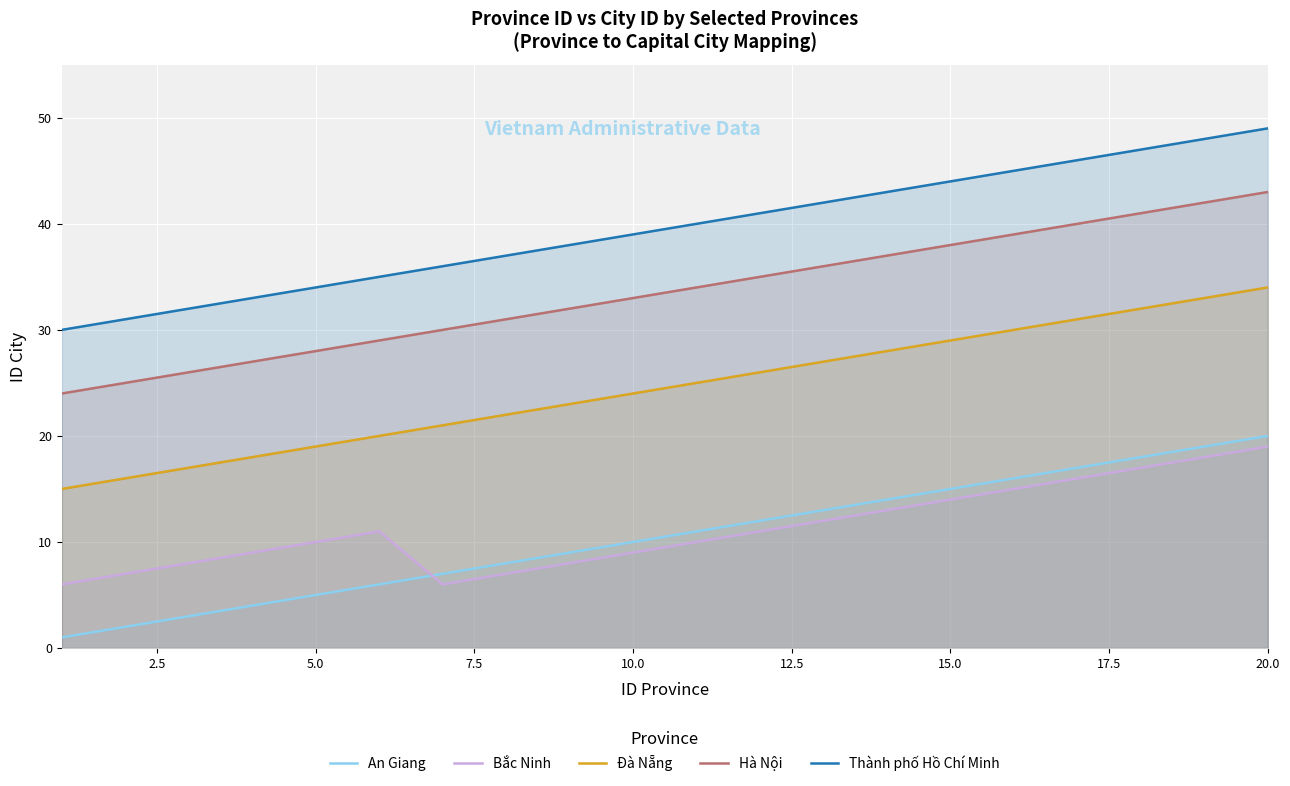

True or false: Hà Nội and Đà Nẵng cross at least once.

False